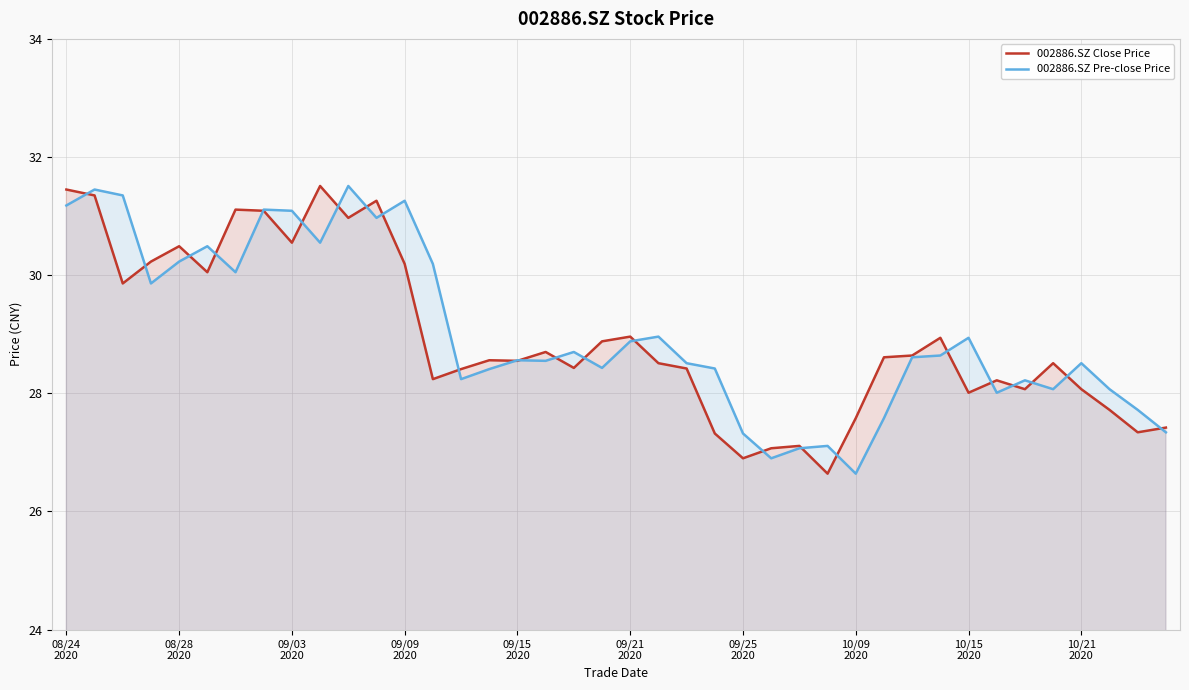

How many data points does each series have?

40